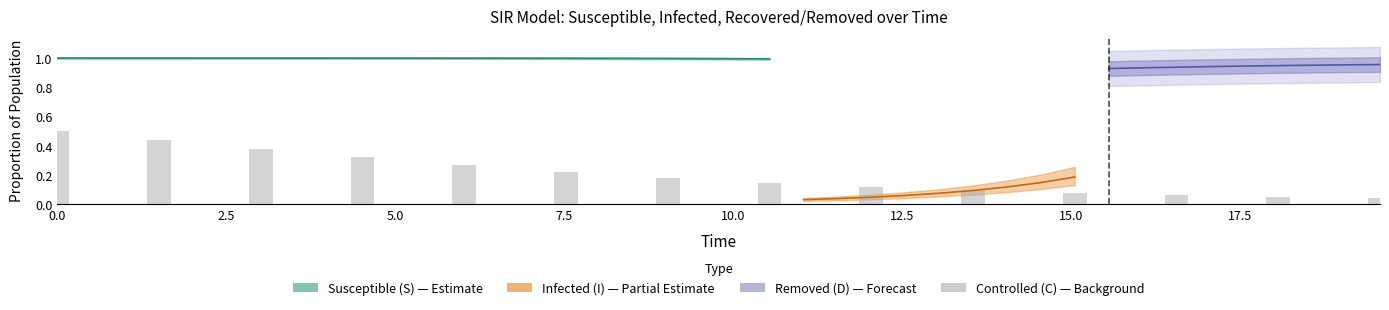

Reading right to left, transcribe all the data shown in this chart.

0.0	0.1	0.1	0.1	0.1	0.1	0.1	0.2	0.2	0.3	0.3	0.4	0.4	0.5